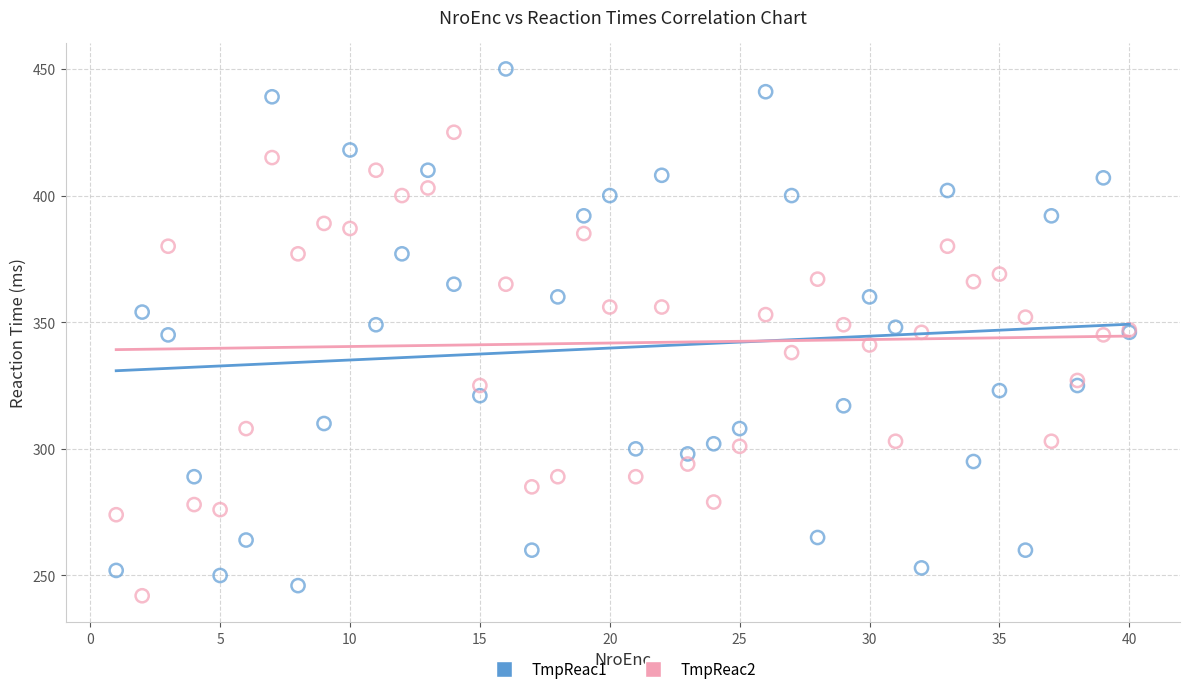

Which series has the widest spread of Y values?

TmpReac1